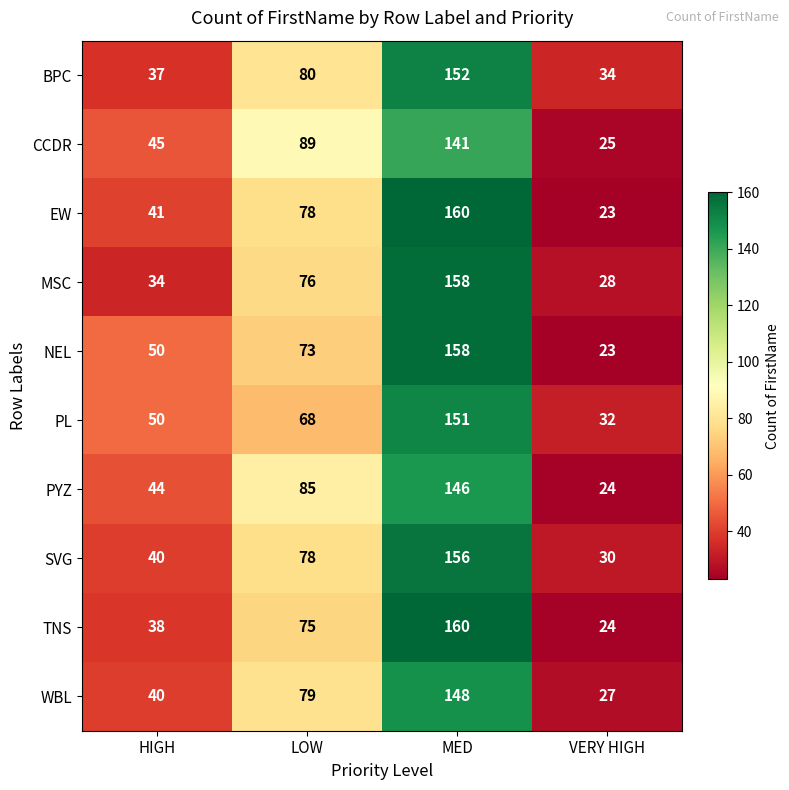

At which label is PL closest to 91?

LOW